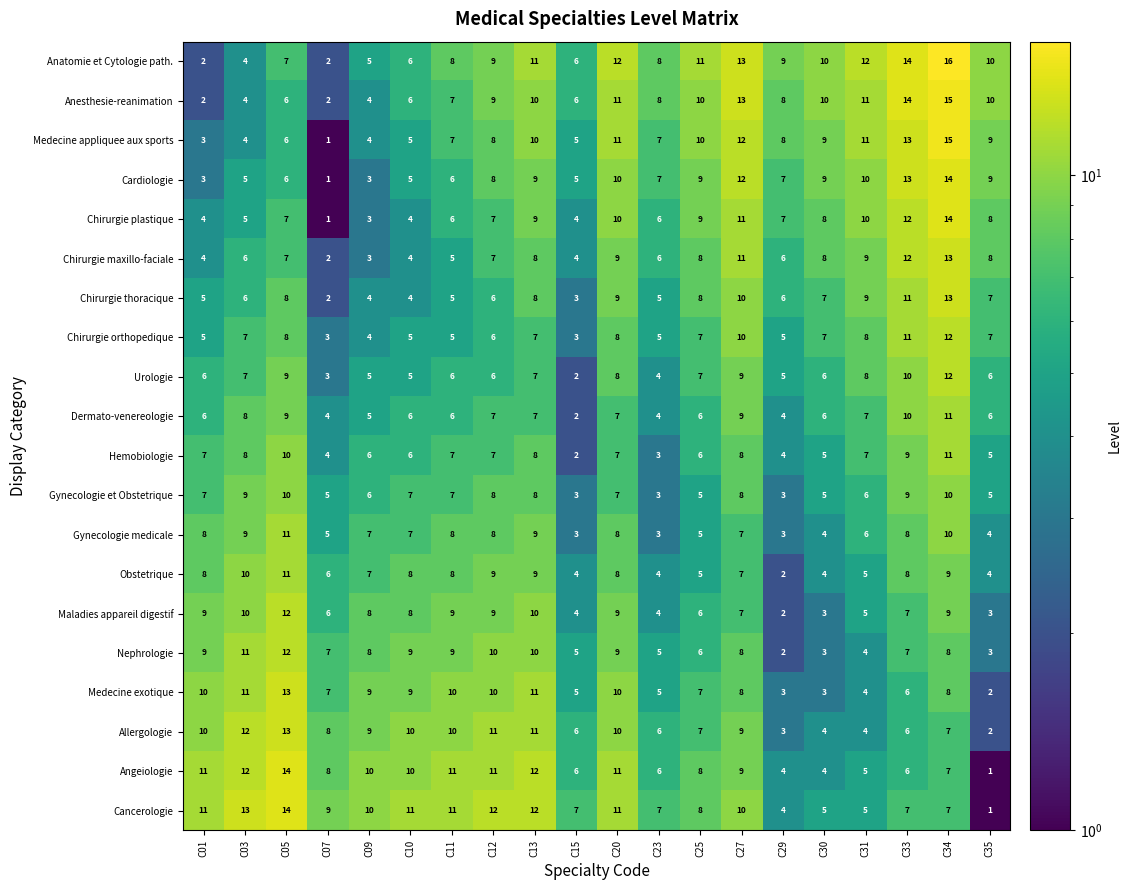

How many distinct data groups are displayed?

20